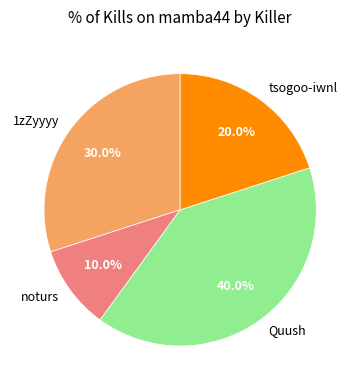

What percentage do tsogoo-iwnl and Quush together represent?

60.0%